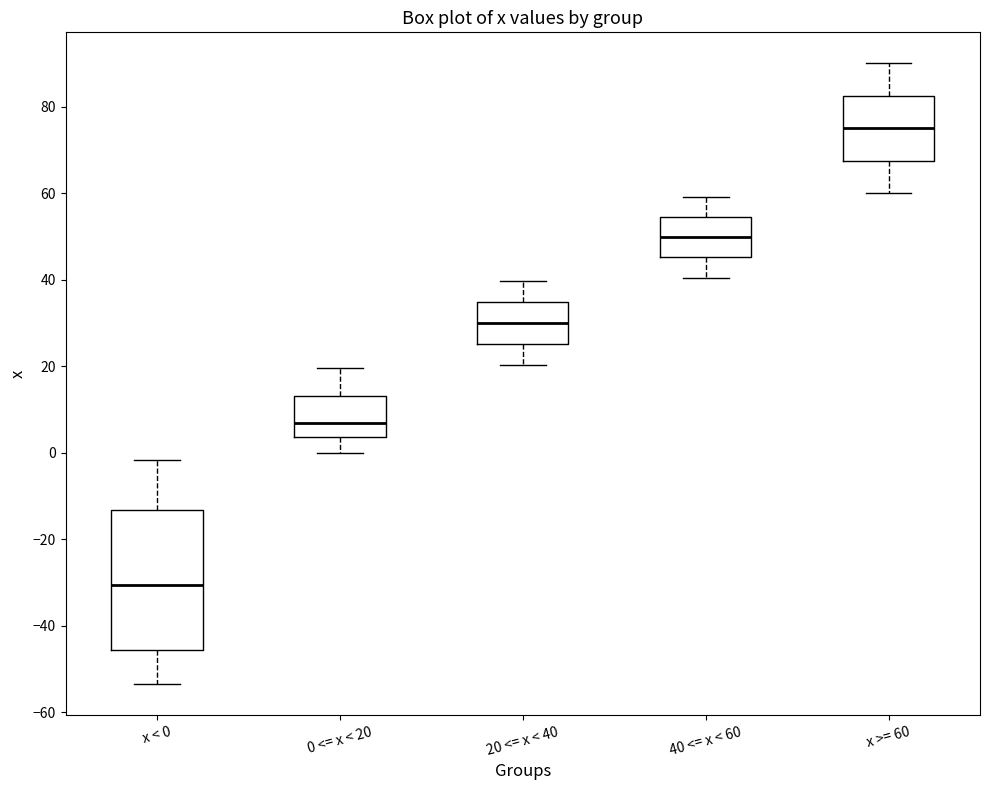

Which box's median line is the lowest?

x < 0